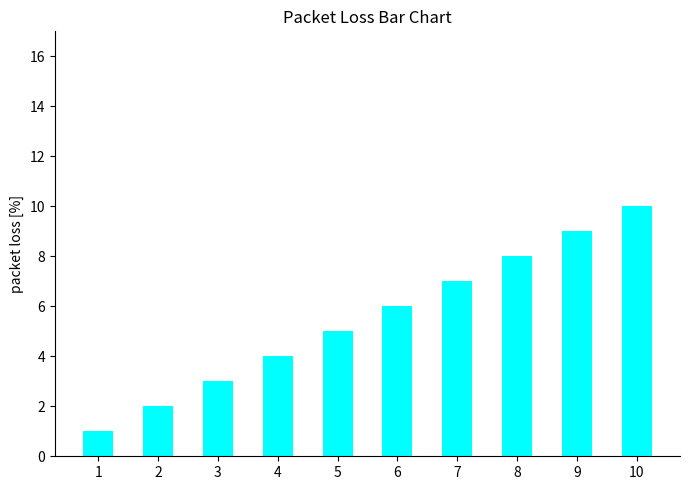

At which label is the value closest to 5?

5